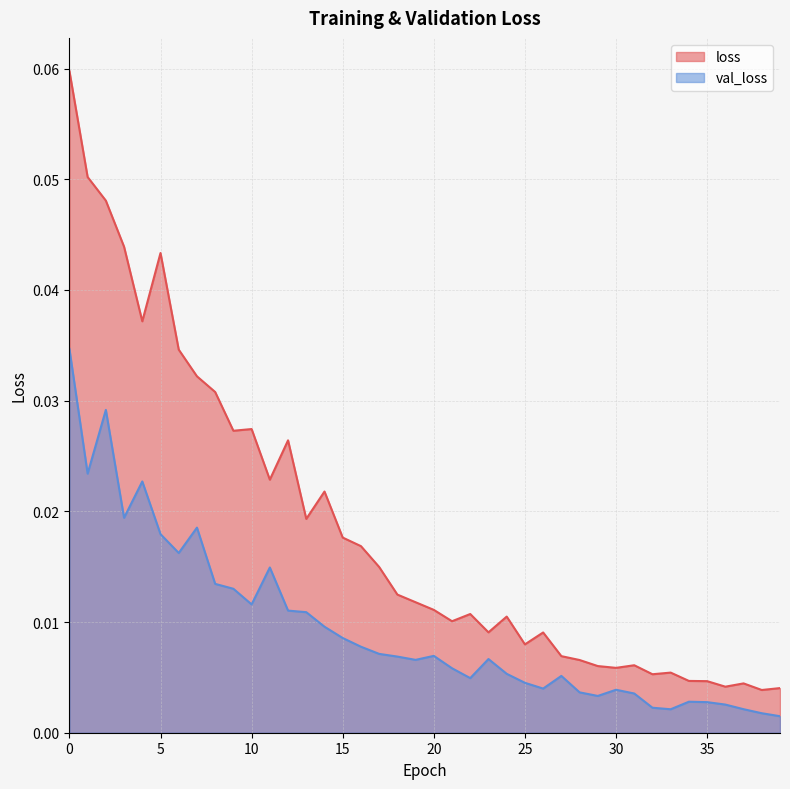

The loss series shows 0.0 at 29. True or false?

False